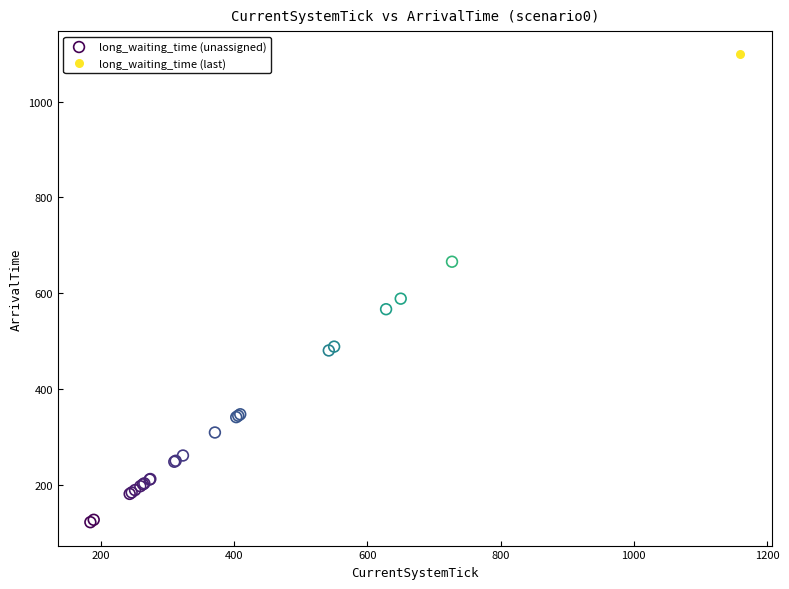

What are all the series names shown in the legend?

long_waiting_time (unassigned), long_waiting_time (last)